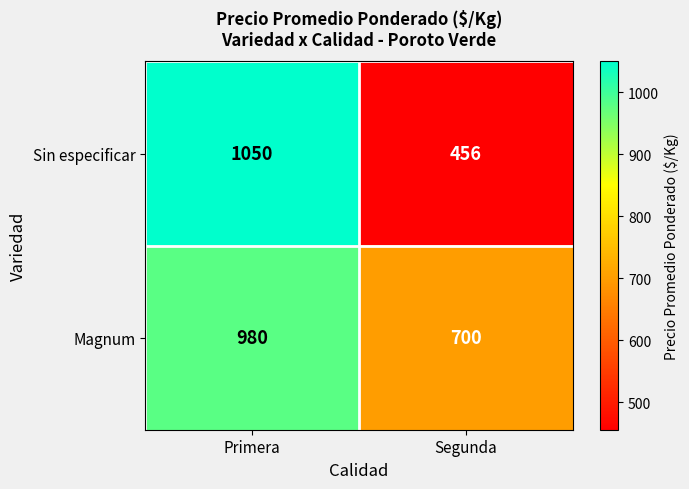

Read the Magnum value at Segunda.

700